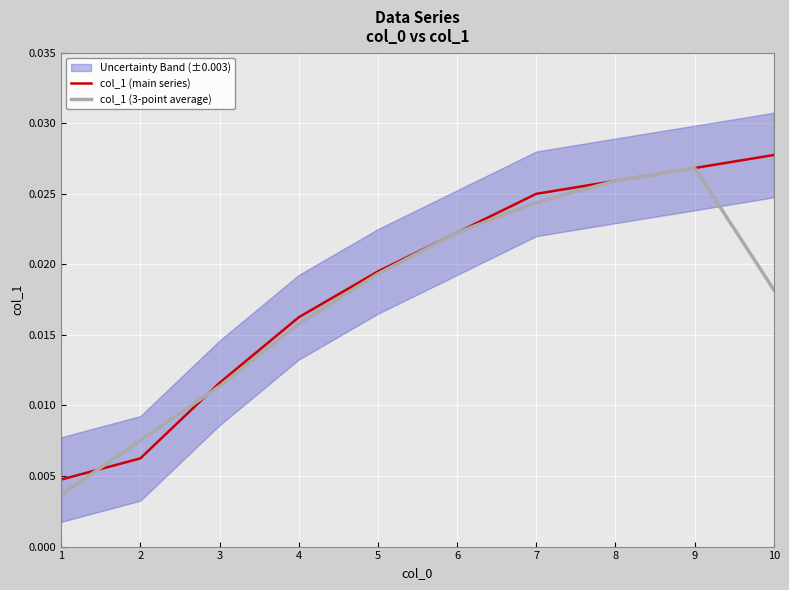

How many col_1 (main series) values are between 0 and 1?

10